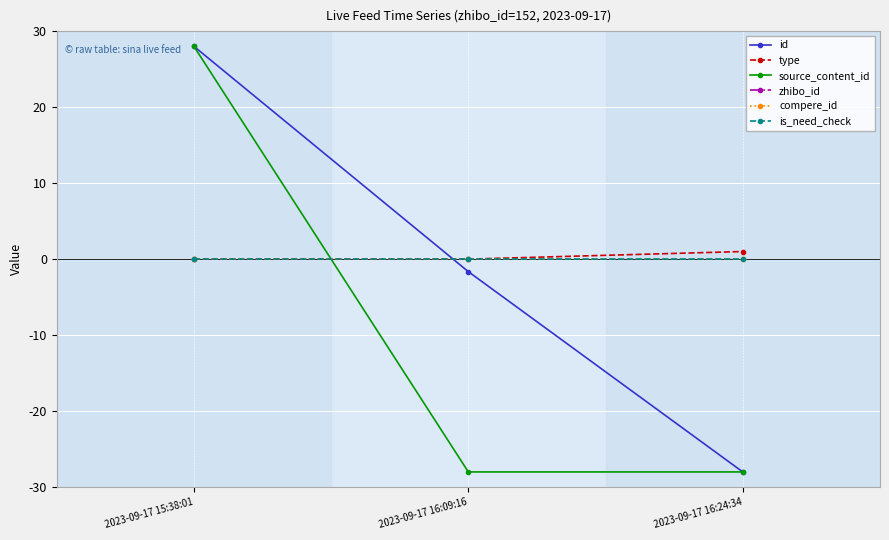

List the labels in order of type value, smallest first.

2023-09-17 15:38:01, 2023-09-17 16:09:16, 2023-09-17 16:24:34